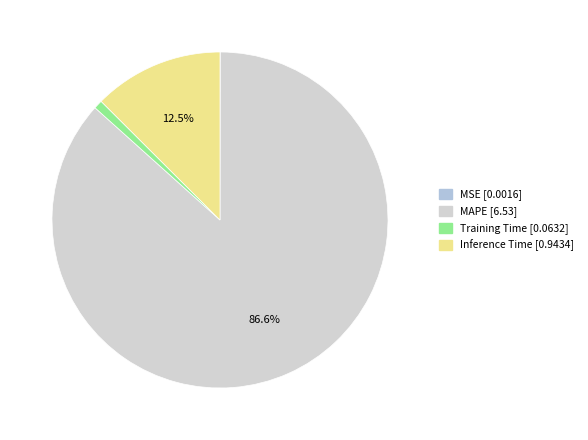

Which category has the biggest portion of the pie?

MAPE